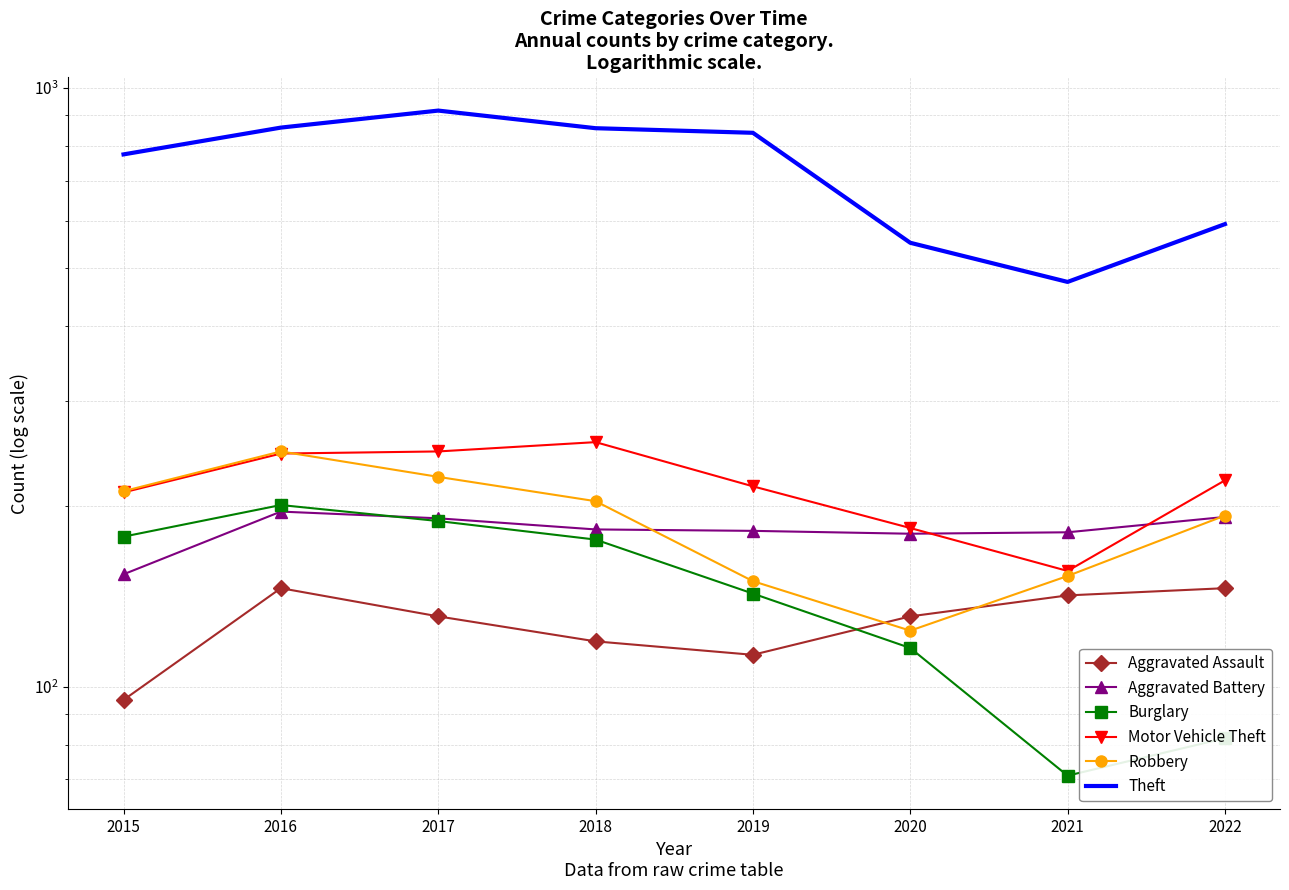

What is the value of the Motor Vehicle Theft point at the 1st from the left?

211